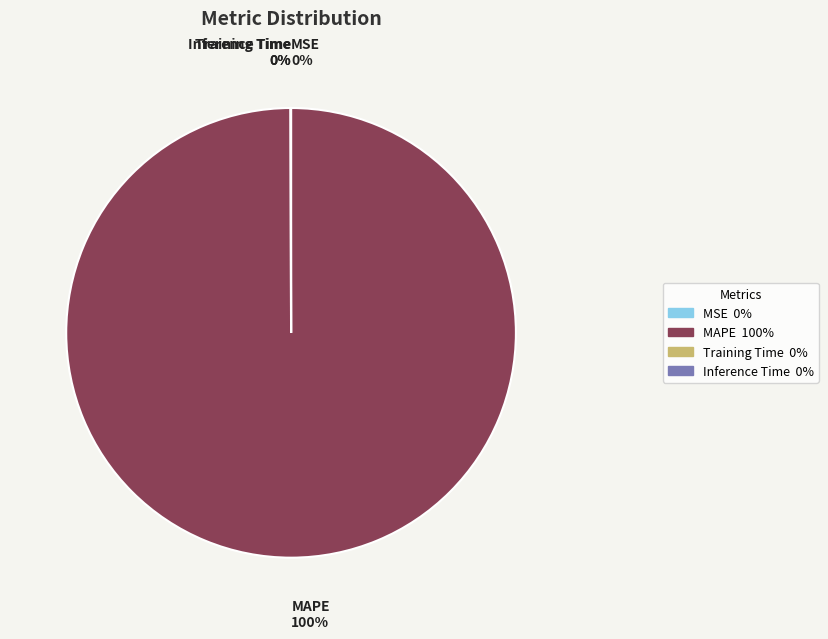

To the nearest percent, what is the difference between the largest and smallest slice percentages?

100%